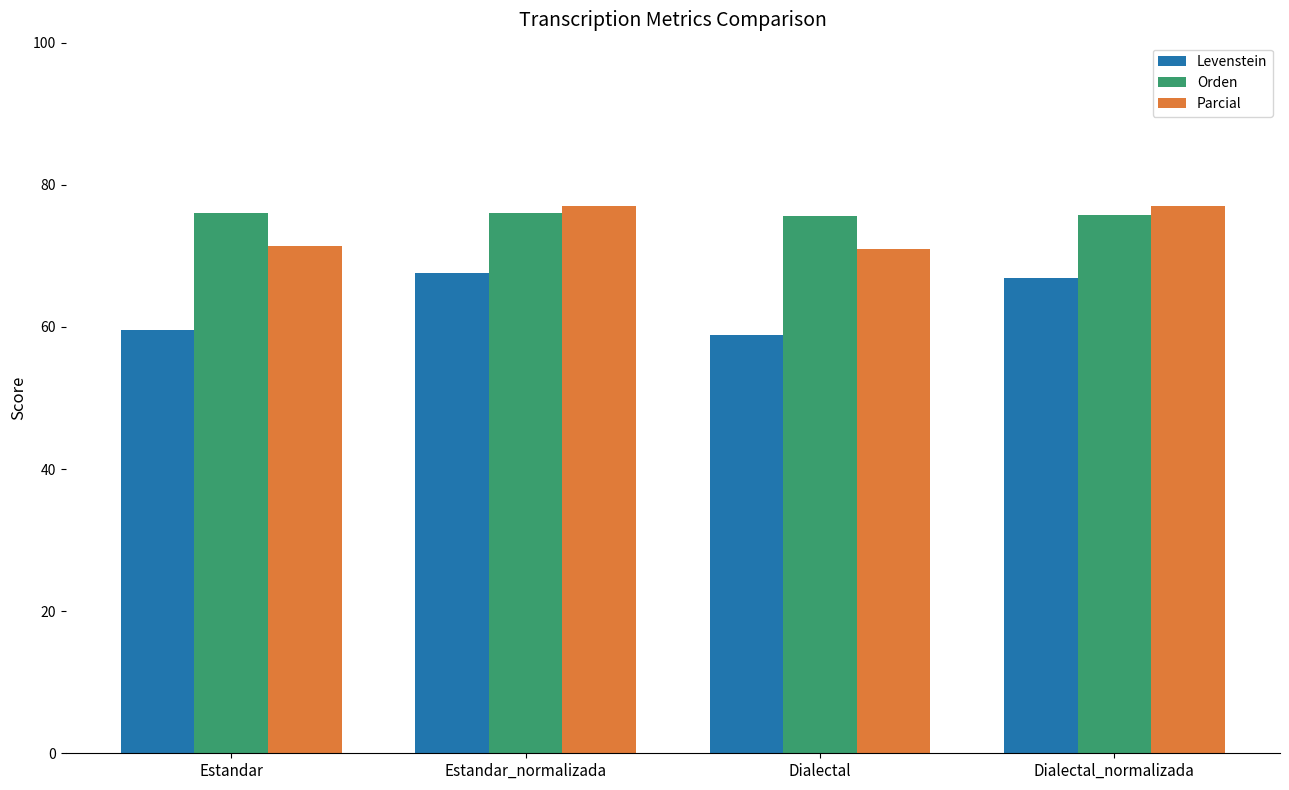

Count the number of categories in the chart.

4